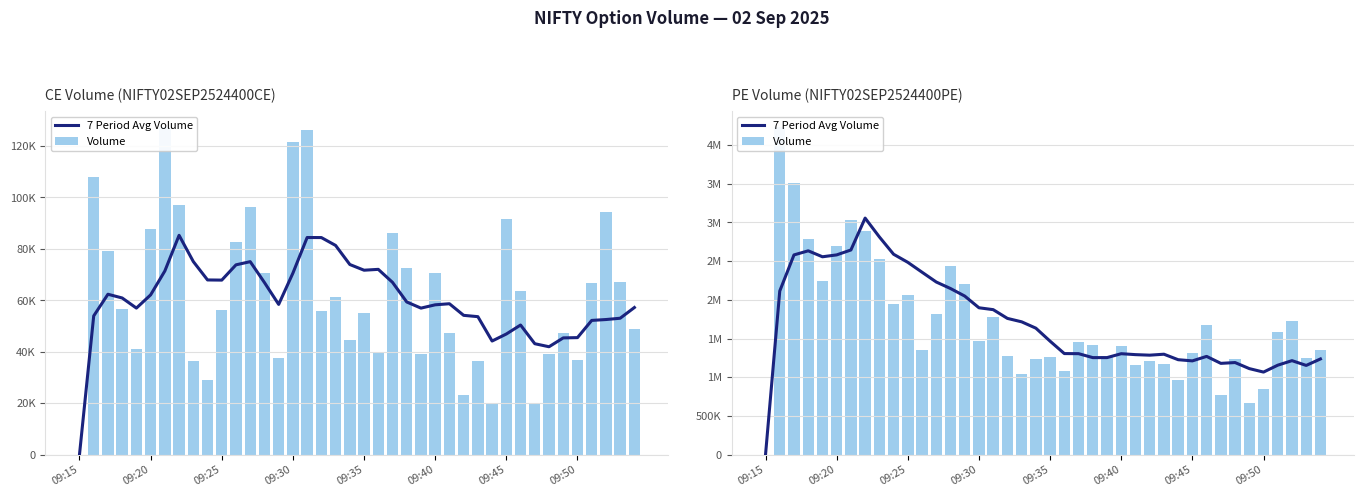

What is the sum of the 7 Period Avg Volume values at 36 and 17?

2916278.6